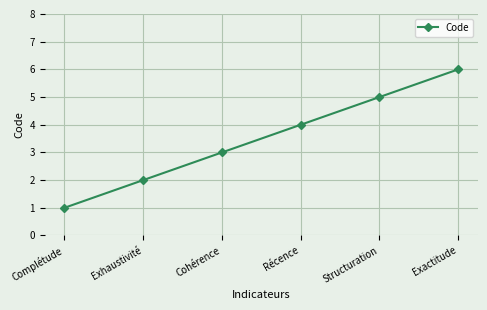

At which category does the chart reach its minimum across all series?

Complétude